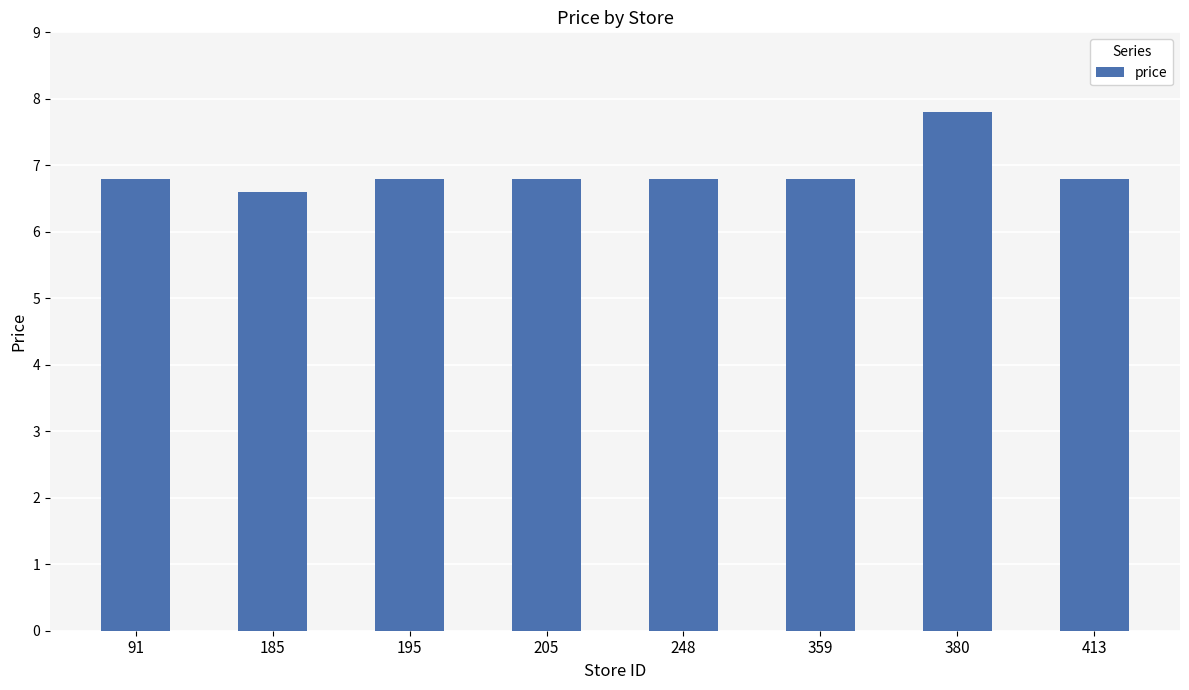

At which category does the chart reach its minimum across all series?

185